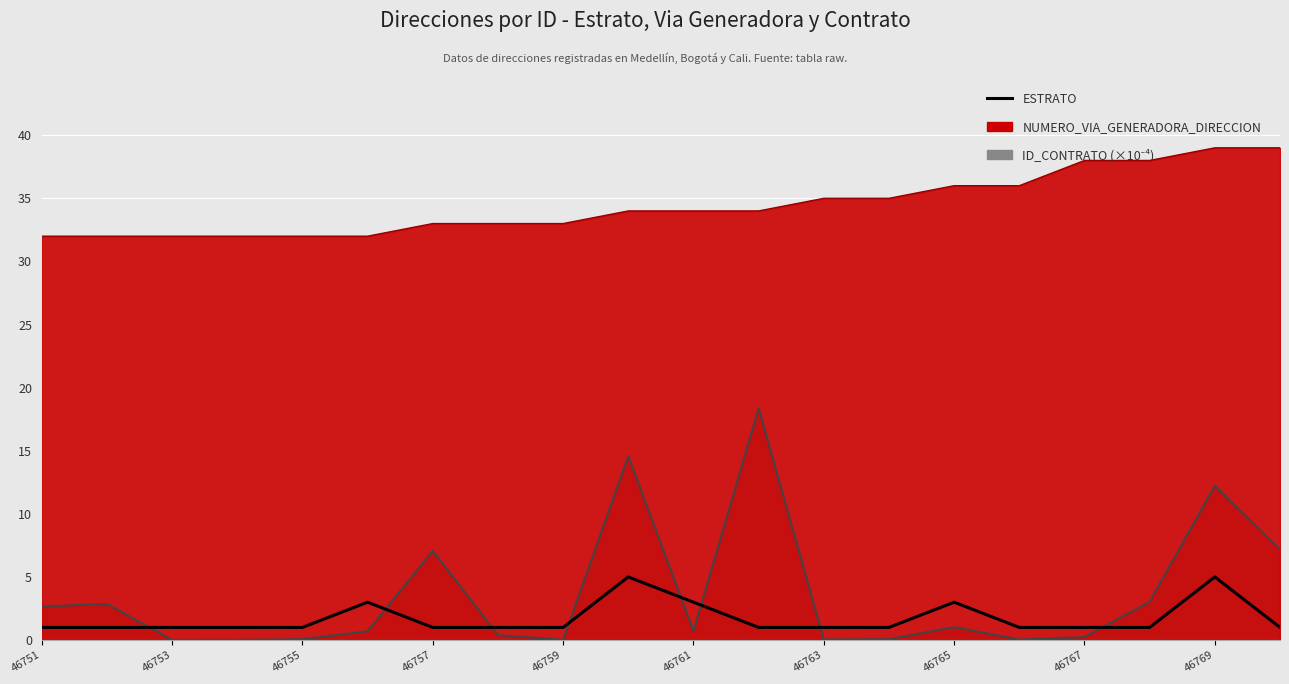

What is the average value?

2